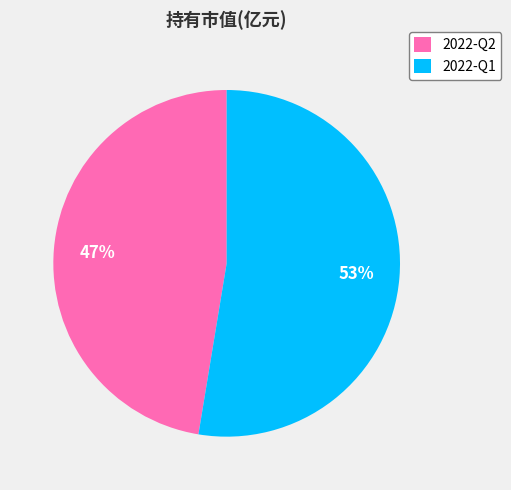

Is it true that 2022-Q2 is 47% of the pie?

True